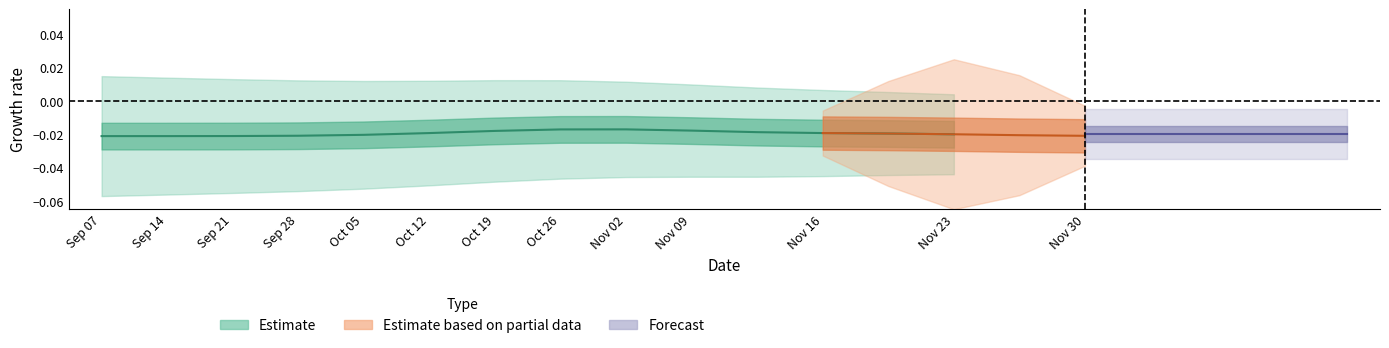

How many interior local peaks does the Min series have?

1